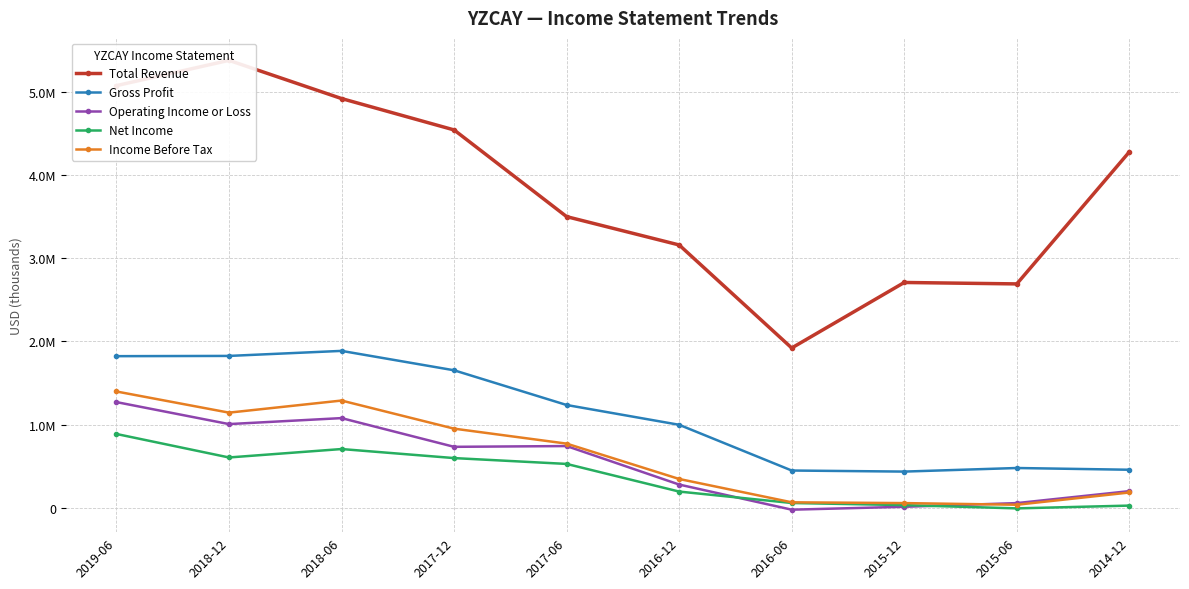

At which label is Income Before Tax closest to 717450?

2017-06